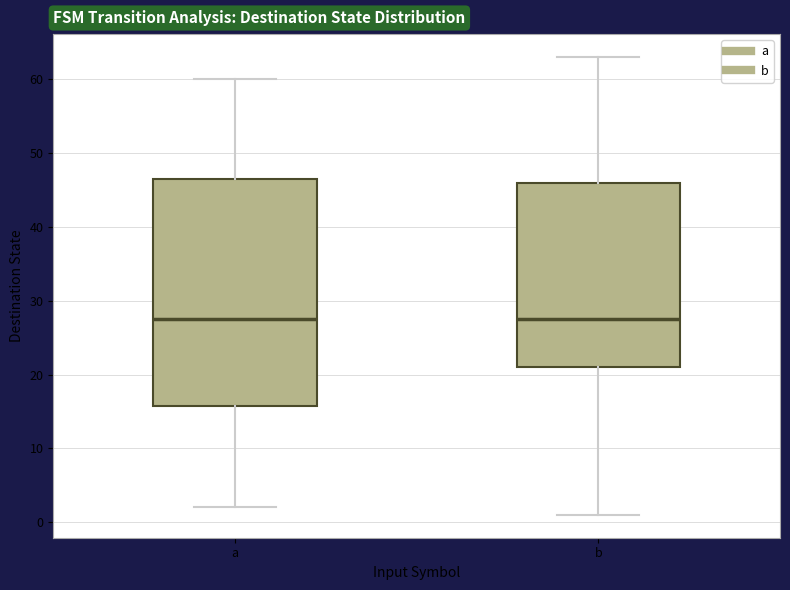

Where does the lower whisker of the box for b end on the y-axis? The values are not printed on the chart, so give them approximately, as read against the axis.

1